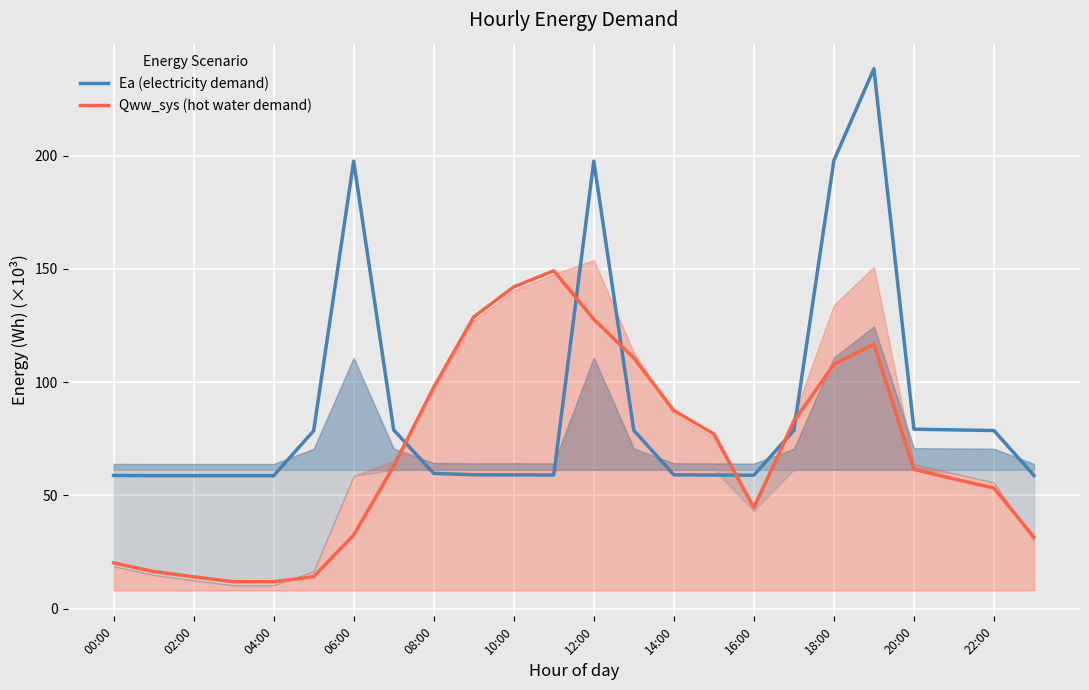

Reading left to right, extract all data points from this chart.

Ea (electricity demand): 58.8	58.7	58.7	58.7	58.7	78.5	197.6	78.9	59.8	59.1	59.1	59.0	197.6	78.8	59.1	59.0	58.9	78.7	197.8	238.3	79.3	79.0	78.7	58.8
Qww_sys (hot water demand): 20.3	16.5	14.1	11.9	12.0	14.2	32.6	62.9	97.8	128.8	142.0	149.2	127.8	110.7	87.5	77.2	44.7	82.7	107.9	116.8	61.5	57.3	53.3	31.6